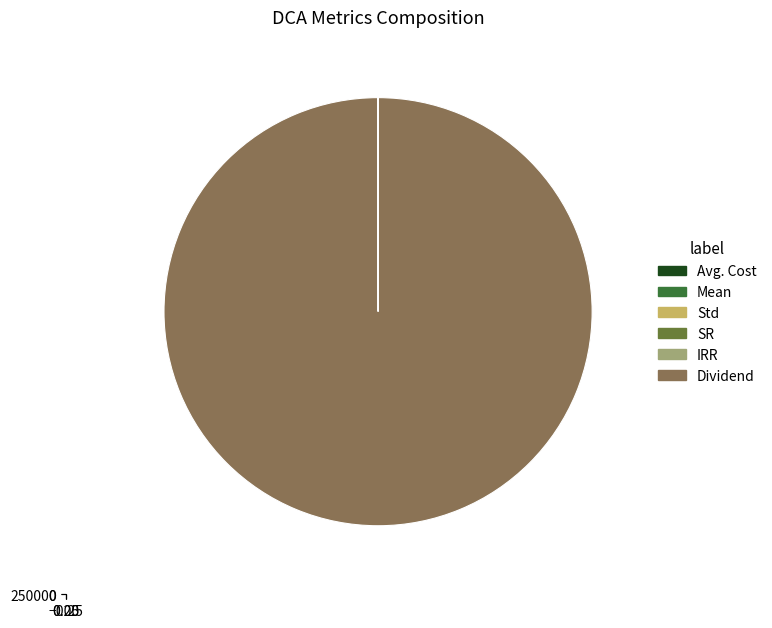

Is there any slice that represents more than half of the pie?

Yes